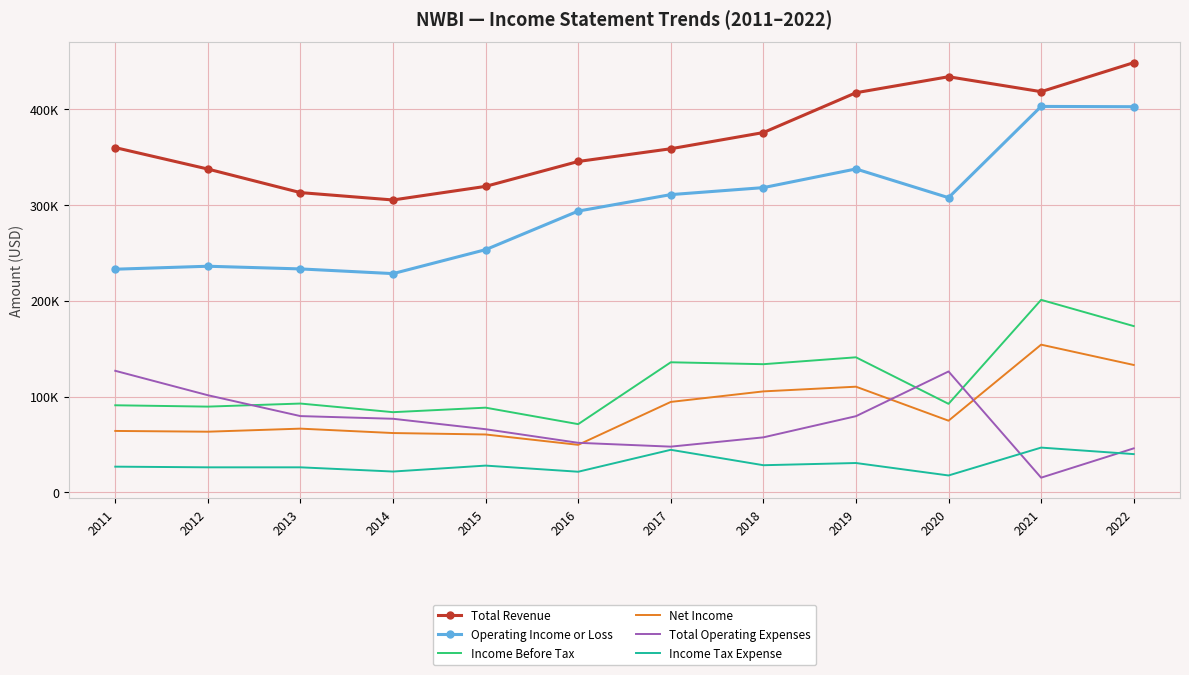

Reading left to right, what are all the values shown in this chart?

Total Revenue: 360100	337700	313100	305400	319600	345600	358900	375800	417400	434100	418500	448800
Operating Income or Loss: 233100	236200	233400	228500	253500	293800	311000	318300	337800	307800	403100	402800
Income Before Tax: 91000	89600	92800	83800	88500	71300	135900	133900	141100	92500	201100	173700
Net Income: 64200	63400	66600	62000	60500	49700	94500	105500	110400	74900	154300	133100
Total Operating Expenses: 127000	101500	79700	76900	66000	51800	47800	57500	79600	126300	15400	46000
Income Tax Expense: 26900	26200	26200	21800	28000	21600	44500	28400	30700	17700	46800	40000